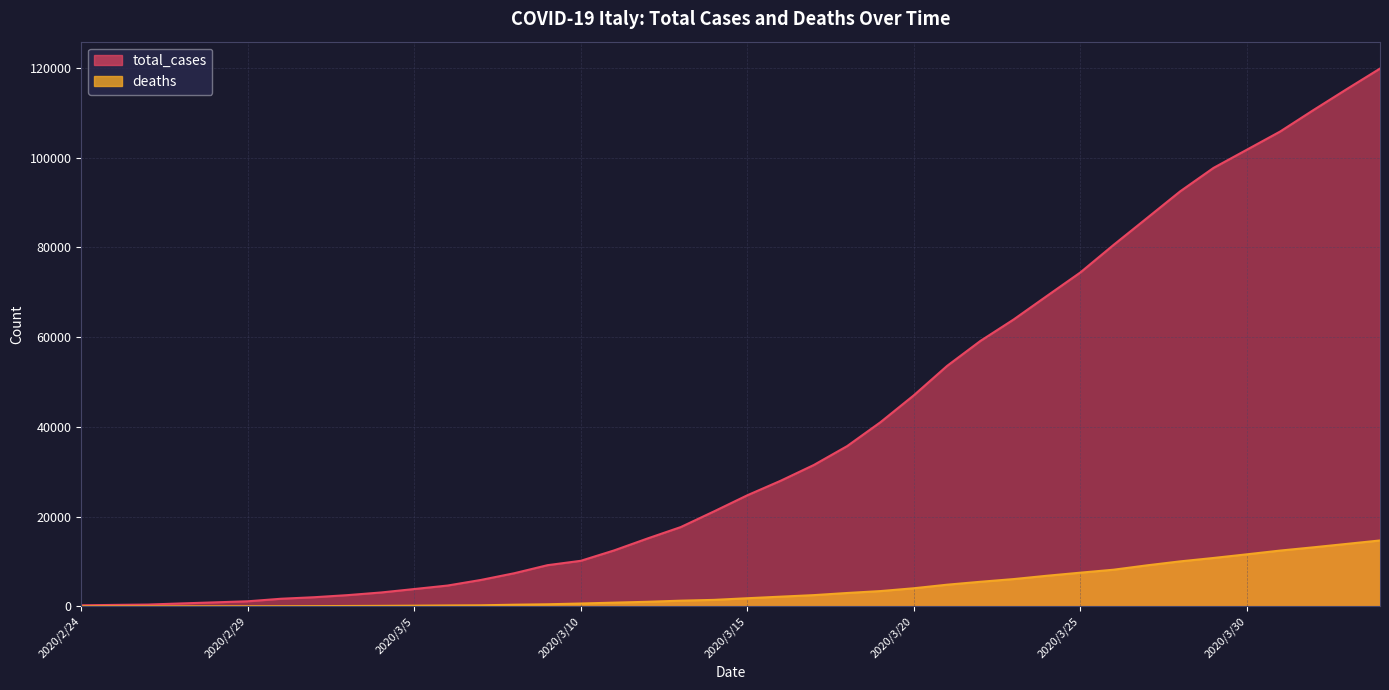

What is the sum of all total_cases values?

1558982